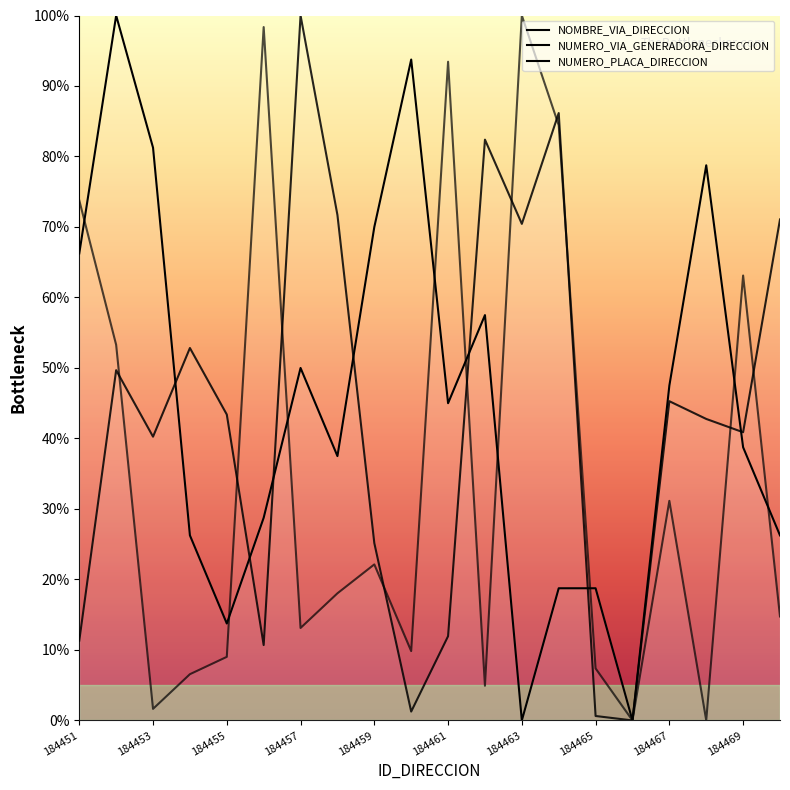

Read the NOMBRE_VIA_DIRECCION value at 184457.

13.1